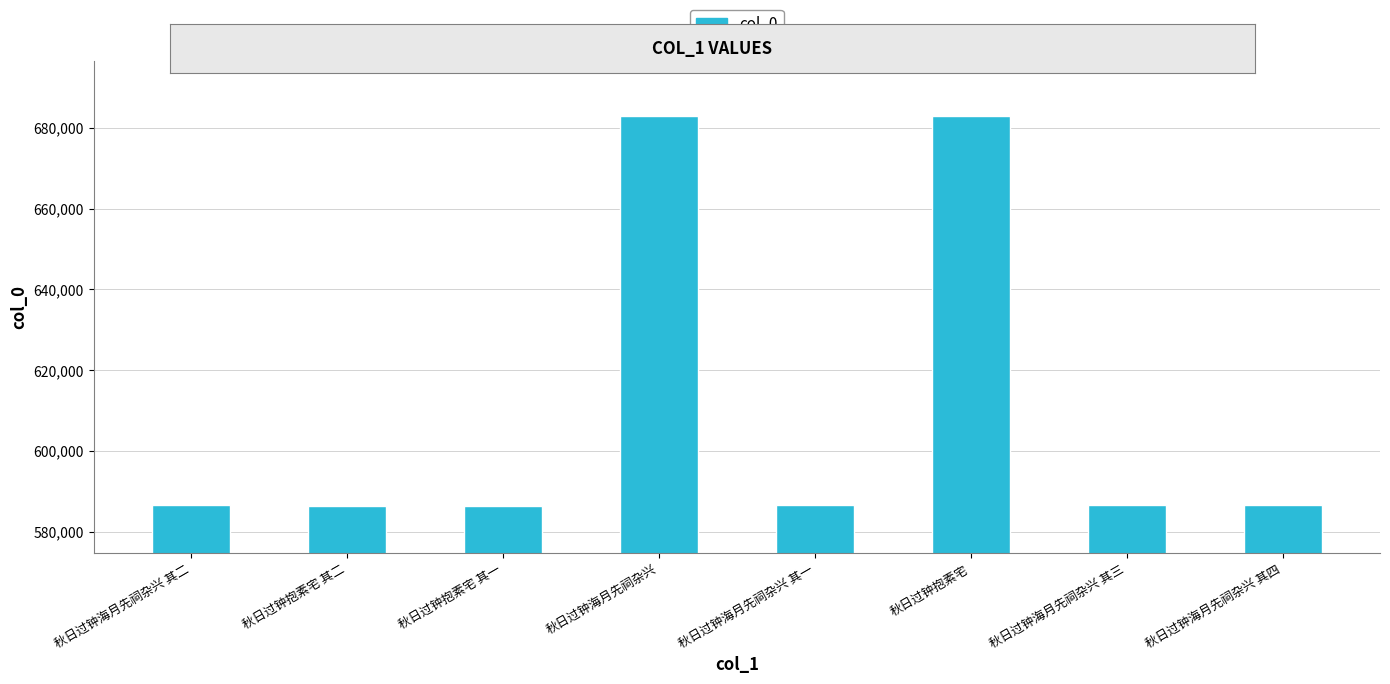

What is the difference between the maximum and minimum values?

96454